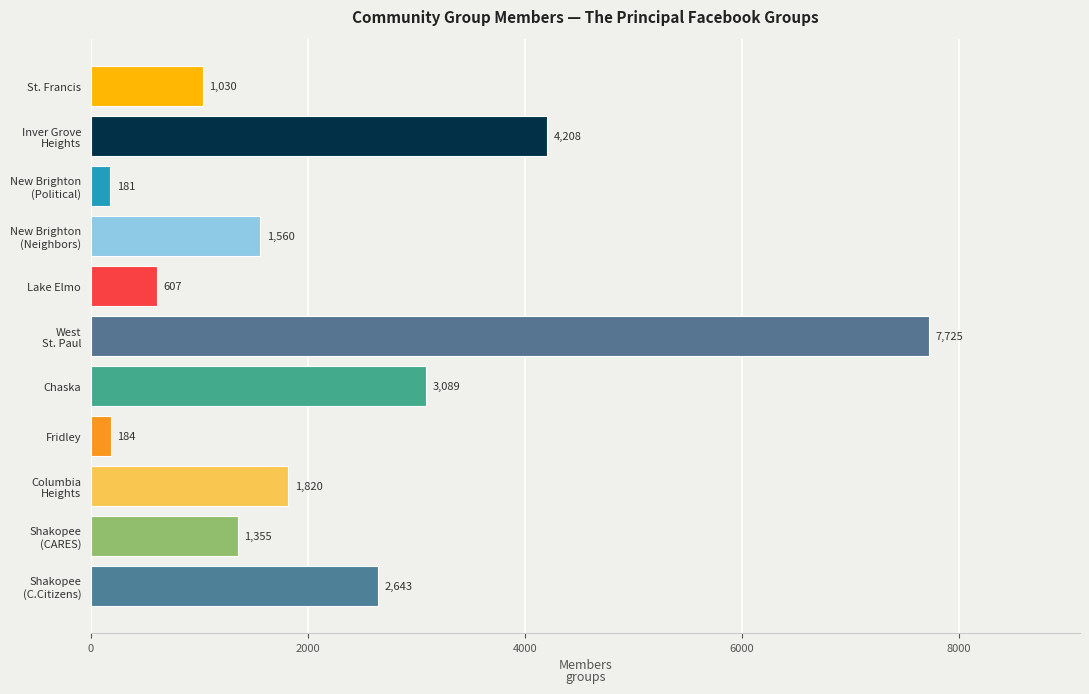

Approximately how many times larger is the value at St. Francis compared to Chaska?

0.3